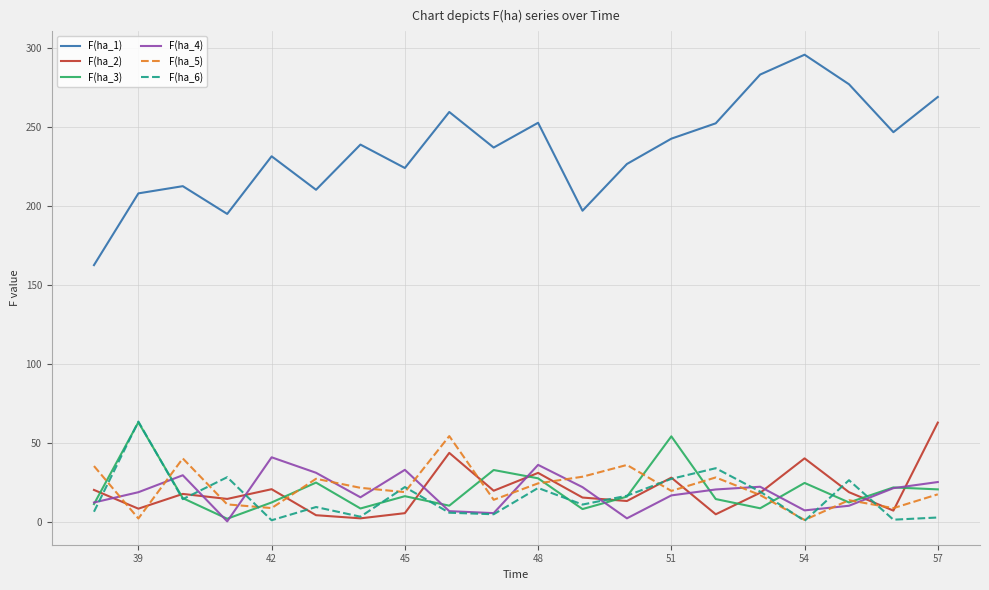

How many lines are shown in the chart?

6